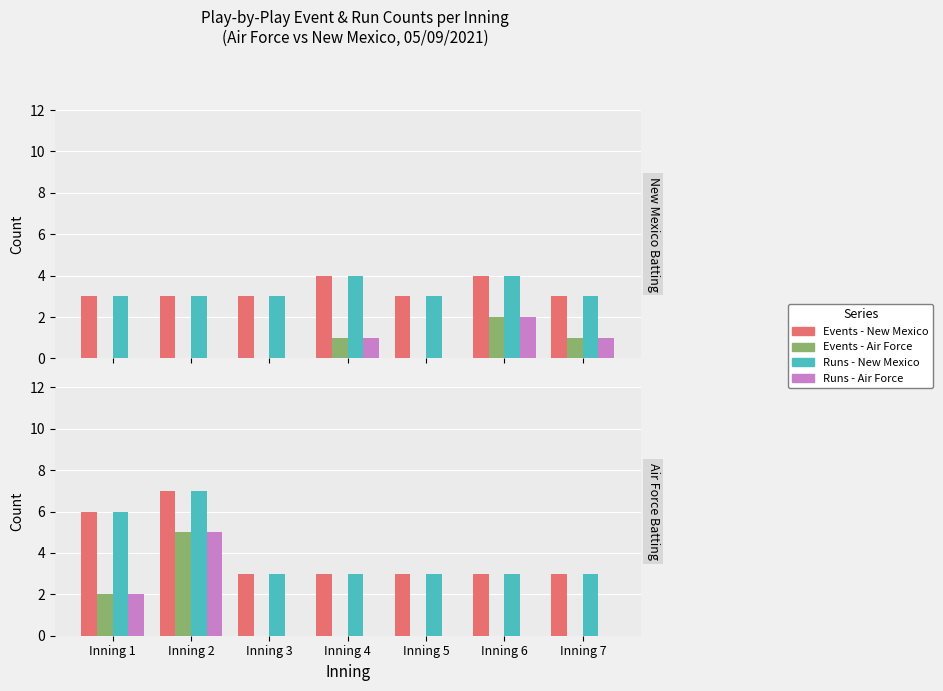

What is the difference between the maximum and minimum values in the Events - New Mexico series?

4